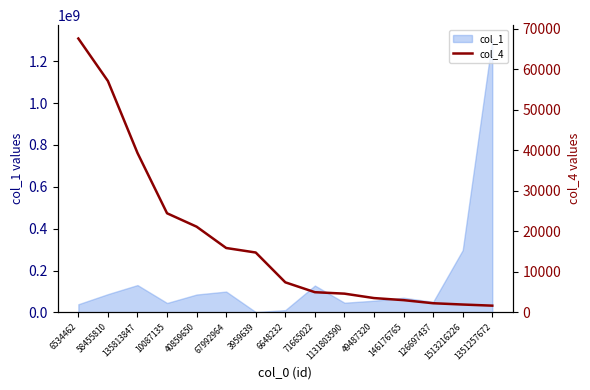

Where is the data nearest to the value 34652?

135813847